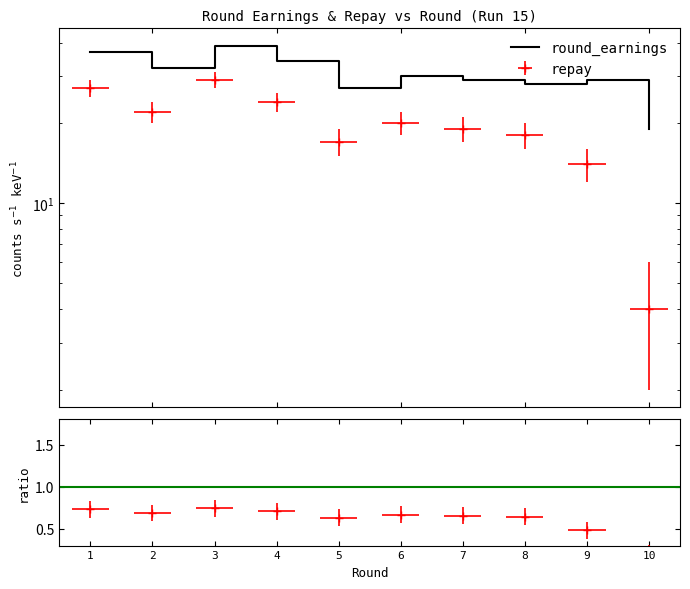

The value of round_earnings at 5 is 27. True or false?

True